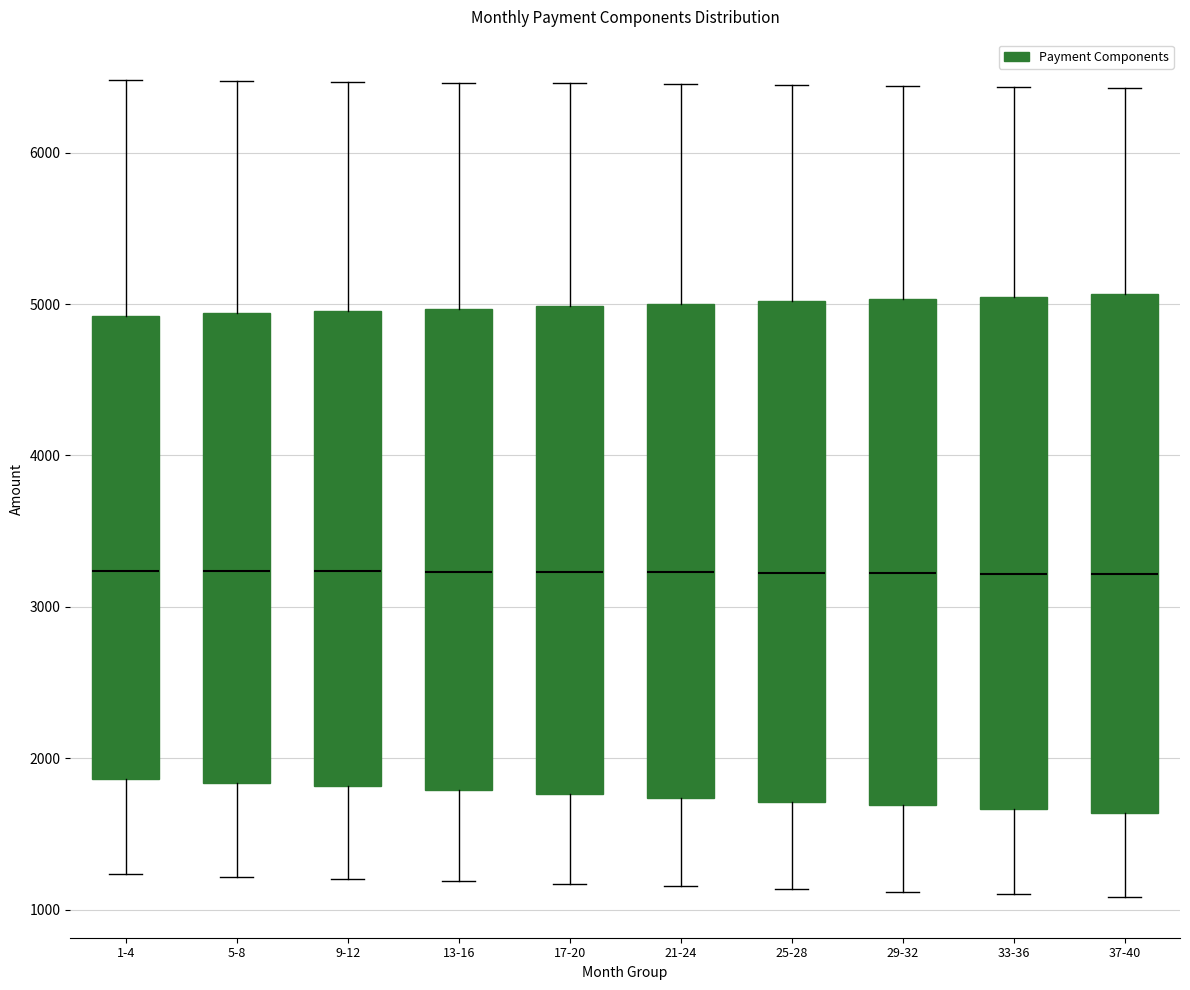

Reading left to right, transcribe this box plot: for each box, give where its median line is, the range the box spans, and where its two whiskers end, as read against the y-axis. The values are not printed on the chart, so give them approximately, as read against the axis.

1-4: median 3200, box 1900 to 4900, whiskers 1200 to 6500
5-8: median 3200, box 1800 to 4900, whiskers 1200 to 6500
9-12: median 3200, box 1800 to 5000, whiskers 1200 to 6500
13-16: median 3200, box 1800 to 5000, whiskers 1200 to 6500
17-20: median 3200, box 1800 to 5000, whiskers 1200 to 6500
21-24: median 3200, box 1700 to 5000, whiskers 1200 to 6500
25-28: median 3200, box 1700 to 5000, whiskers 1100 to 6400
29-32: median 3200, box 1700 to 5000, whiskers 1100 to 6400
33-36: median 3200, box 1700 to 5000, whiskers 1100 to 6400
37-40: median 3200, box 1600 to 5100, whiskers 1100 to 6400